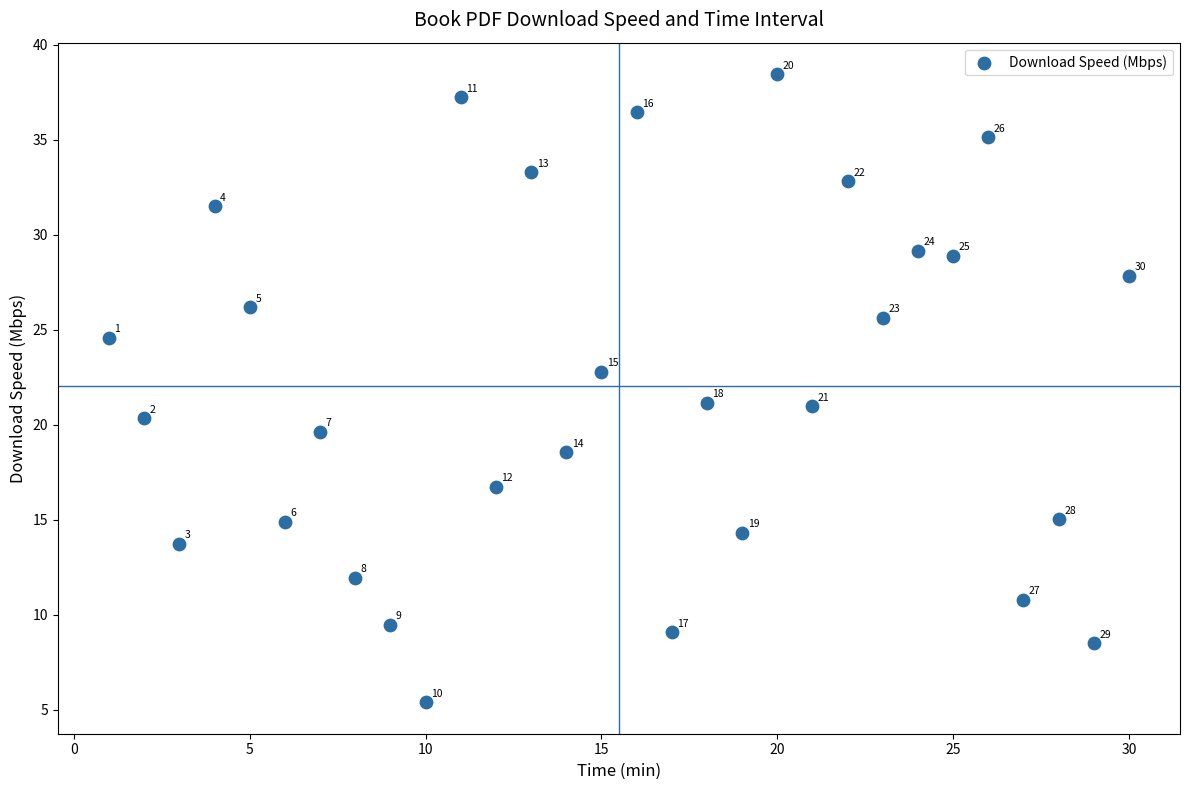

What is the range of Y values (max minus min)?

33.1